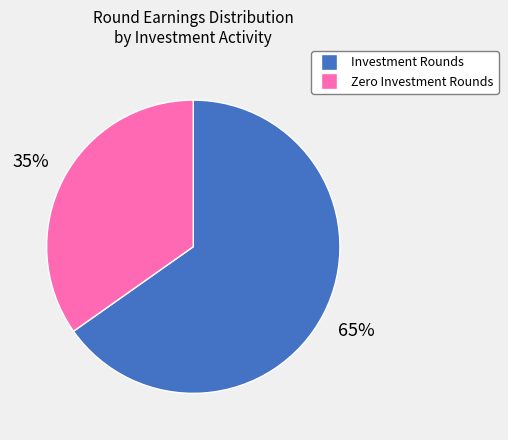

To the nearest percent, what is the average slice percentage?

50%